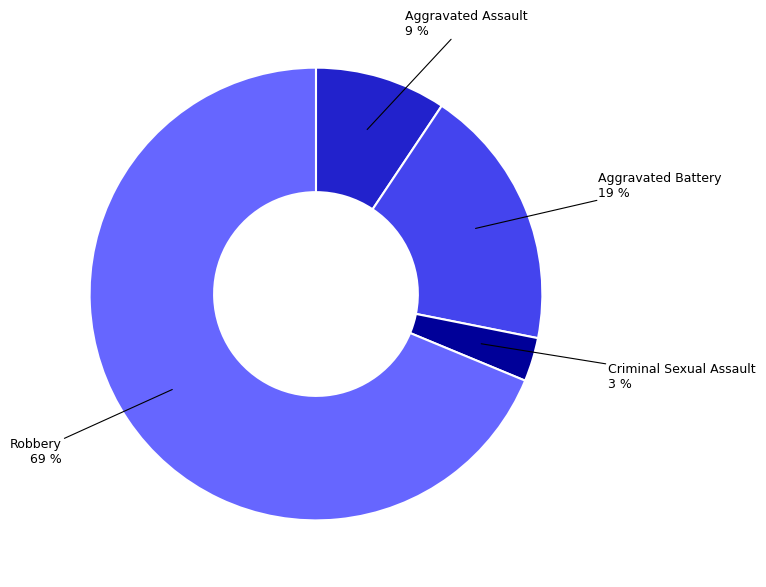

What percentage is the Robbery slice, to the nearest percent?

69%